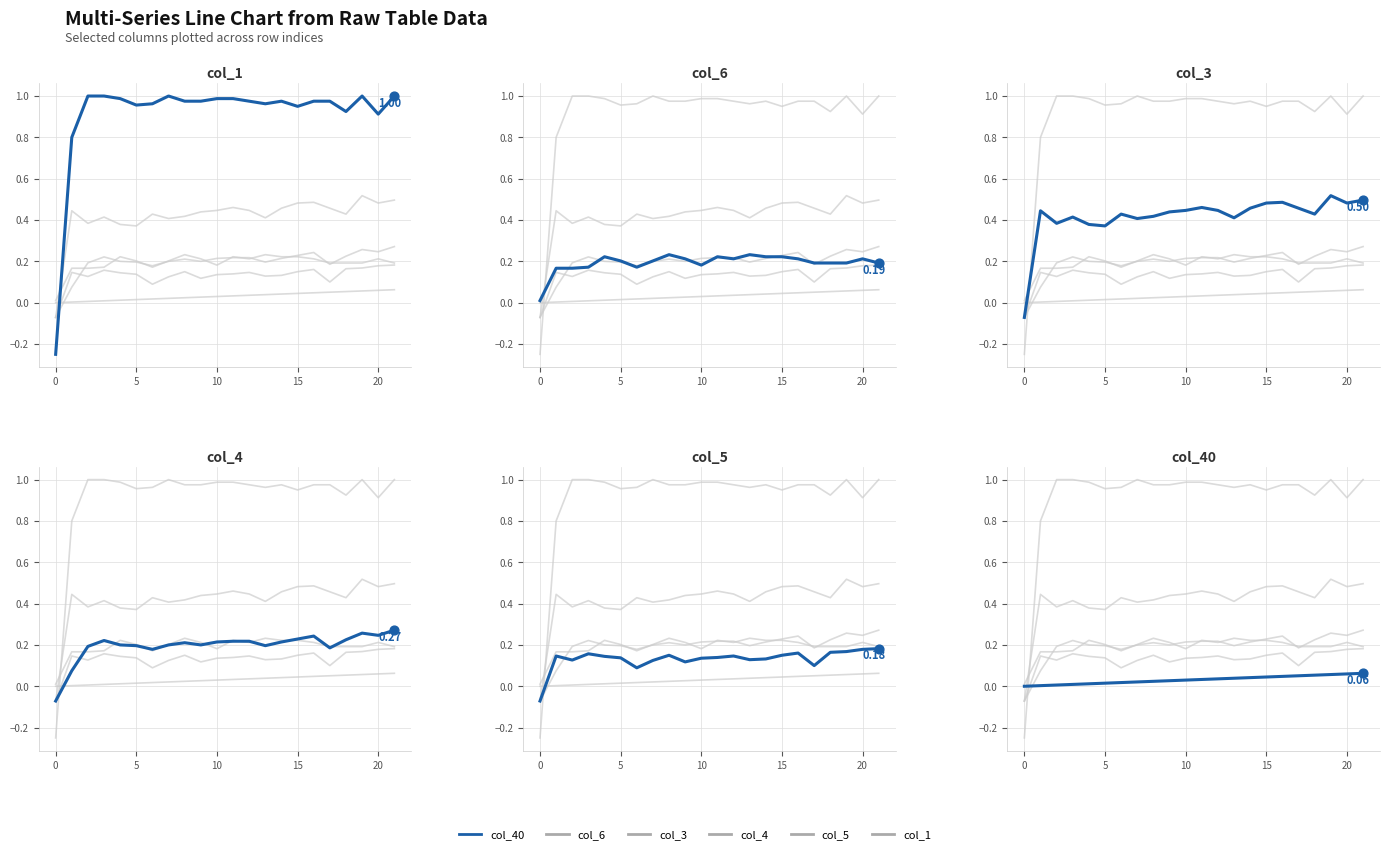

At how many categories does at least one series exceed 0?

22